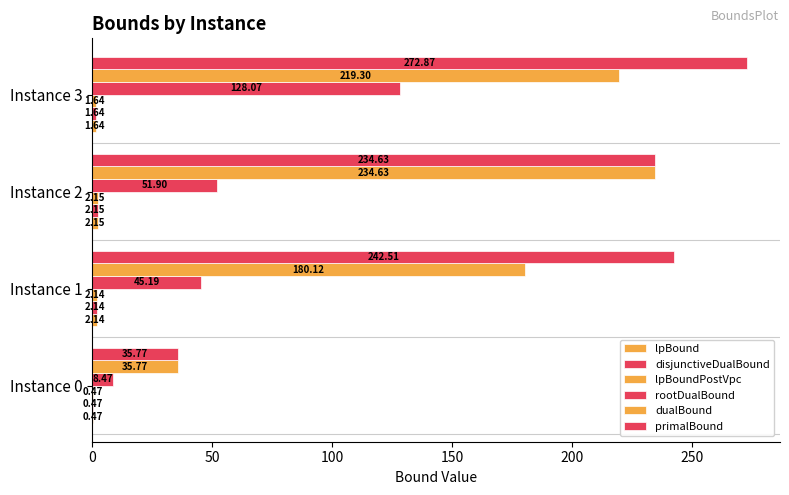

List the series in order of their peak value, lowest first.

lpBound, disjunctiveDualBound, lpBoundPostVpc, rootDualBound, dualBound, primalBound